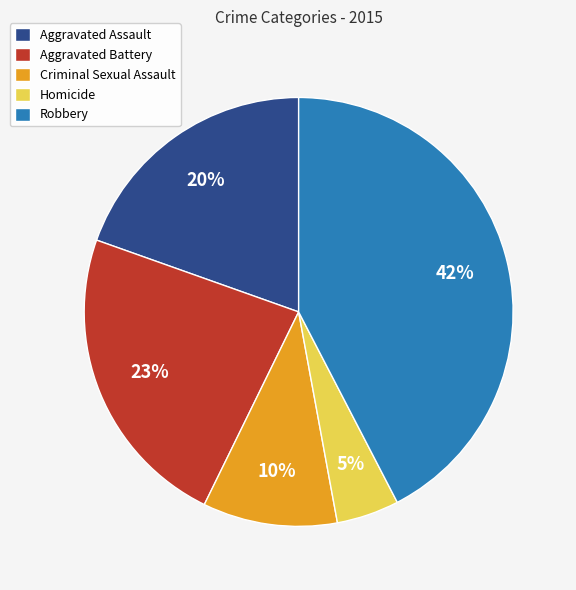

Is there any slice that represents more than half of the pie?

No